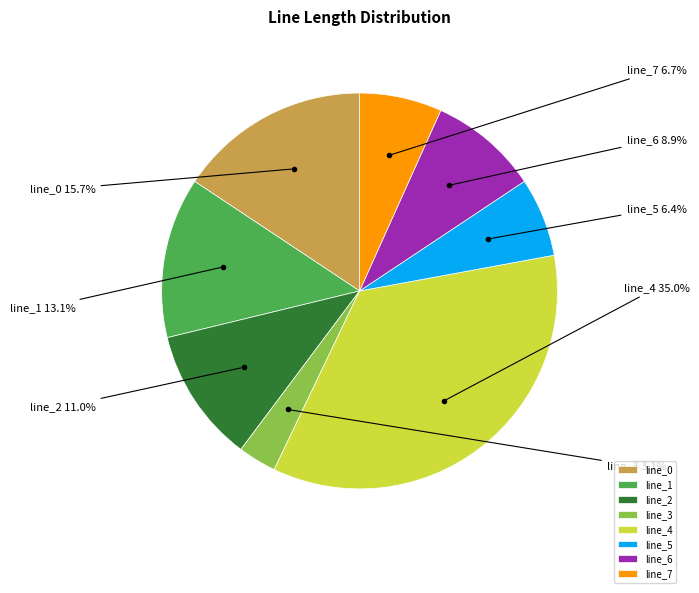

To the nearest percent, what is the average slice percentage?

12%